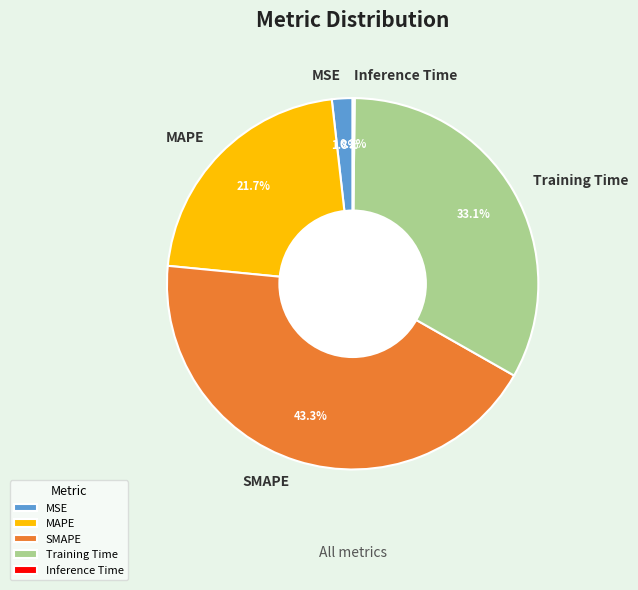

What percentage is the Training Time slice, to the nearest percent?

33%